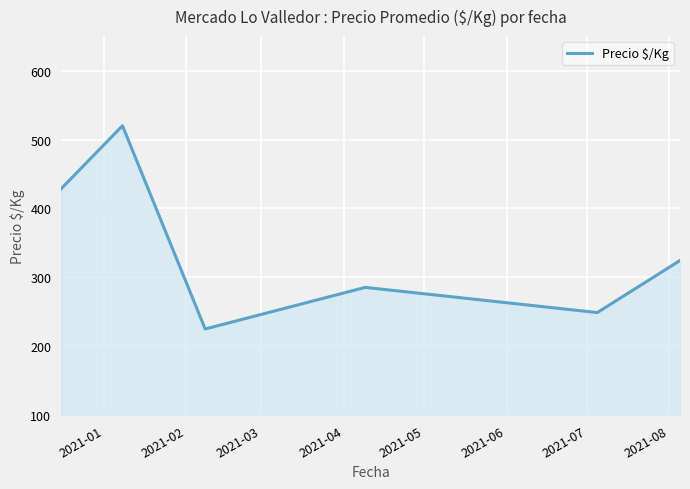

True or false: the data has more than 0 interior local peaks.

True